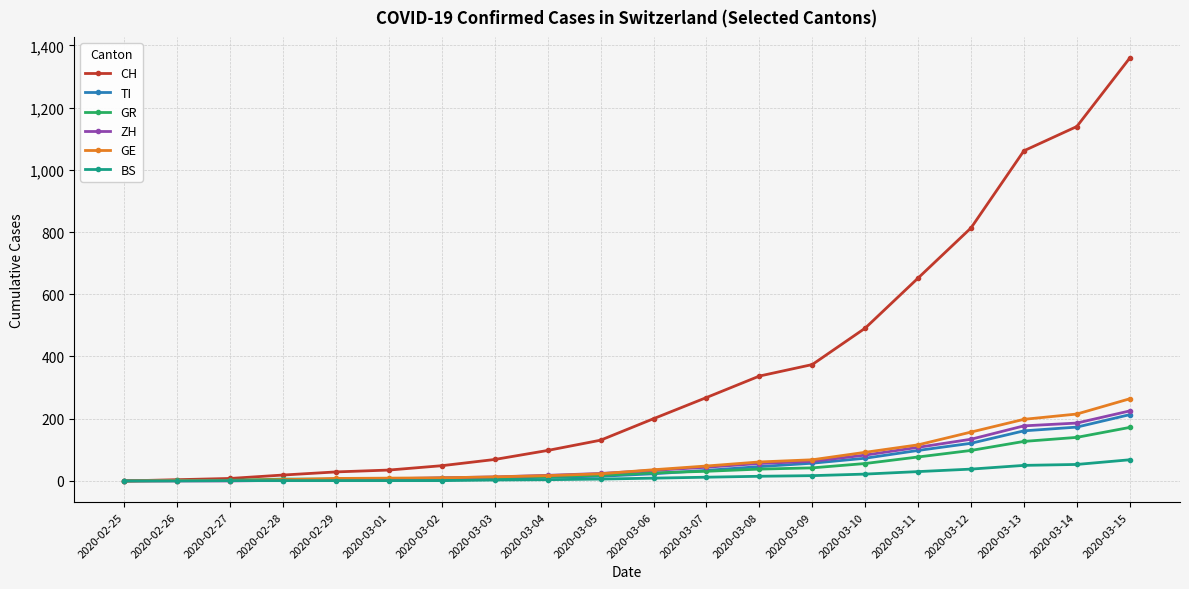

What is the label of the 16th point from the right?

2020-02-29